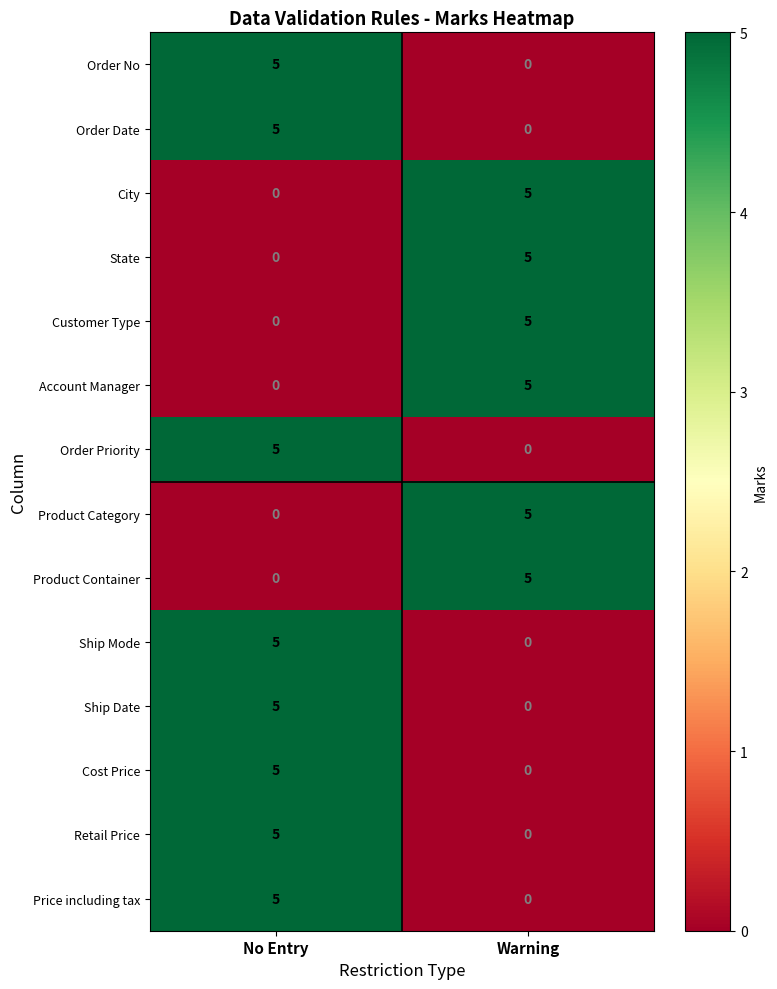

Reading right to left, extract all data points from this chart.

Order No: 0	5
Order Date: 0	5
City: 5	0
State: 5	0
Customer Type: 5	0
Account Manager: 5	0
Order Priority: 0	5
Product Category: 5	0
Product Container: 5	0
Ship Mode: 0	5
Ship Date: 0	5
Cost Price: 0	5
Retail Price: 0	5
Price including tax: 0	5